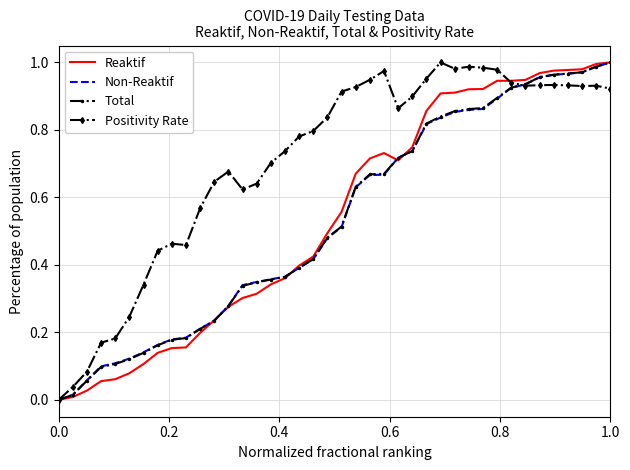

What is the sum of all Total values?

21.3